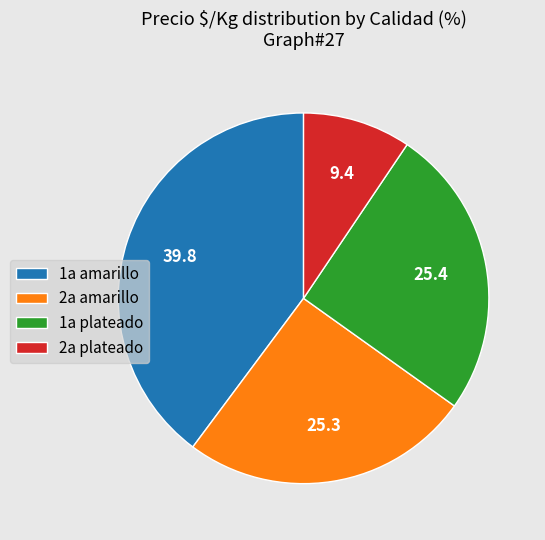

What is the smallest slice in the pie chart?

2a plateado